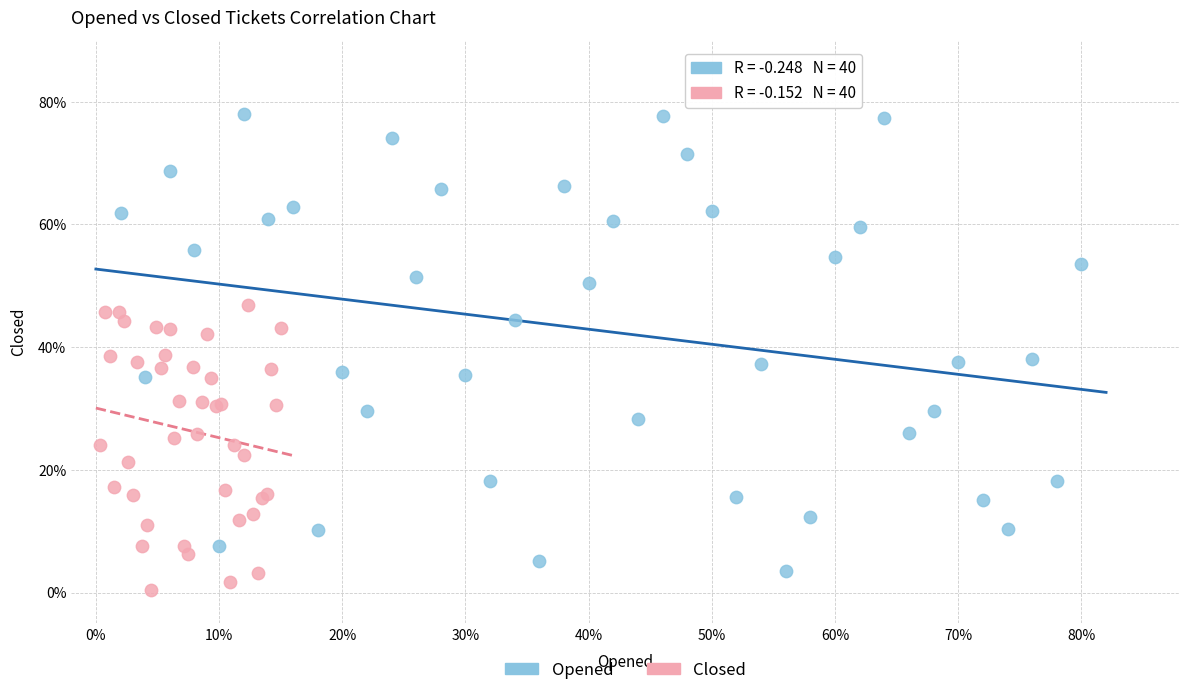

Which series has the largest Y range (max minus min)?

Opened